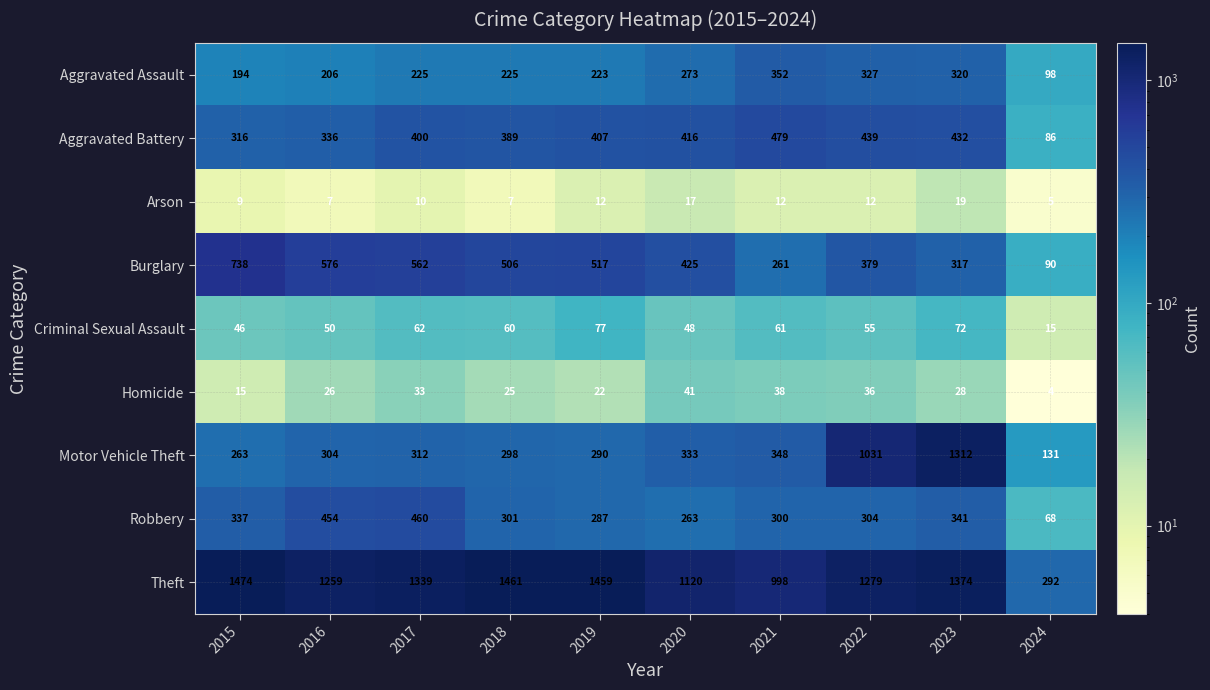

What is the total value across all series at 2016?

3218